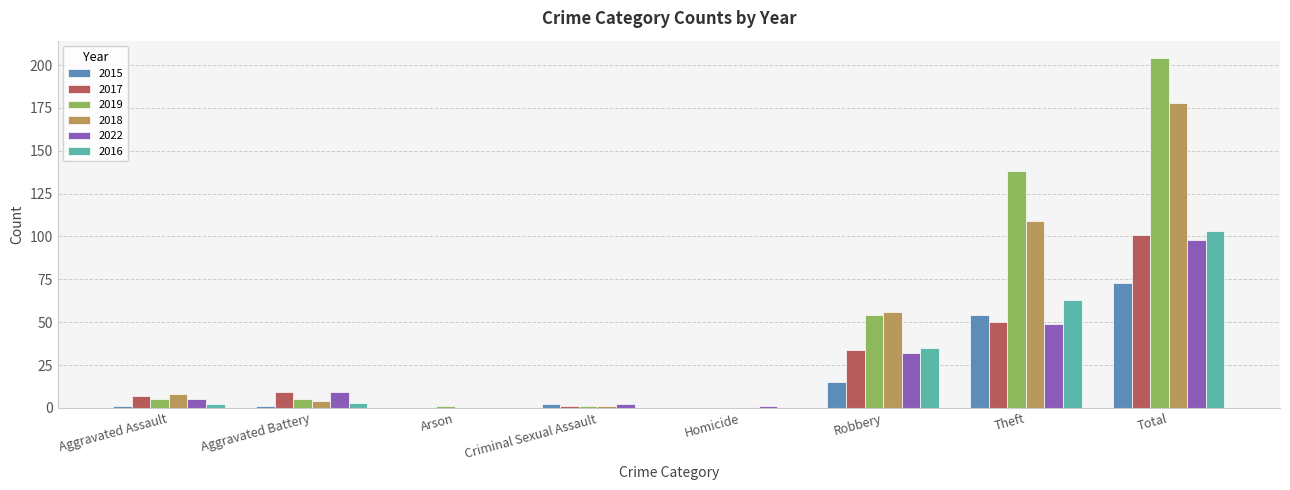

Between Aggravated Assault and Total, which series saw the biggest shift?

2019